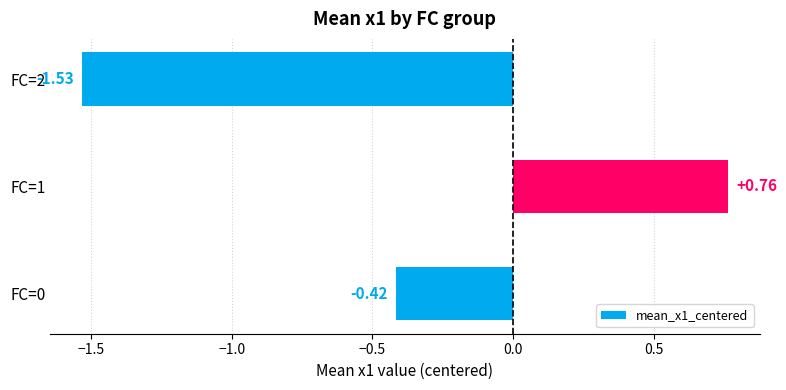

What is the change in value from FC=0 to FC=1?

+1.2